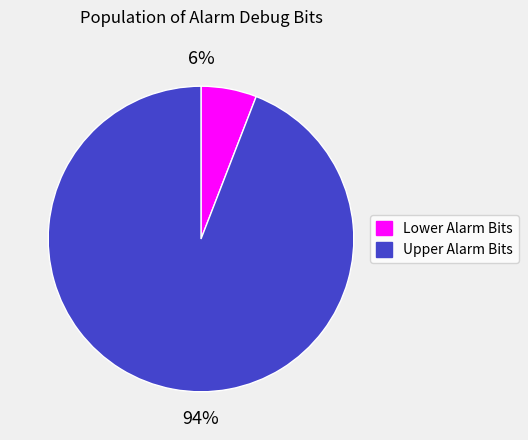

True or false: Upper Alarm Bits accounts for 94% of the total.

True